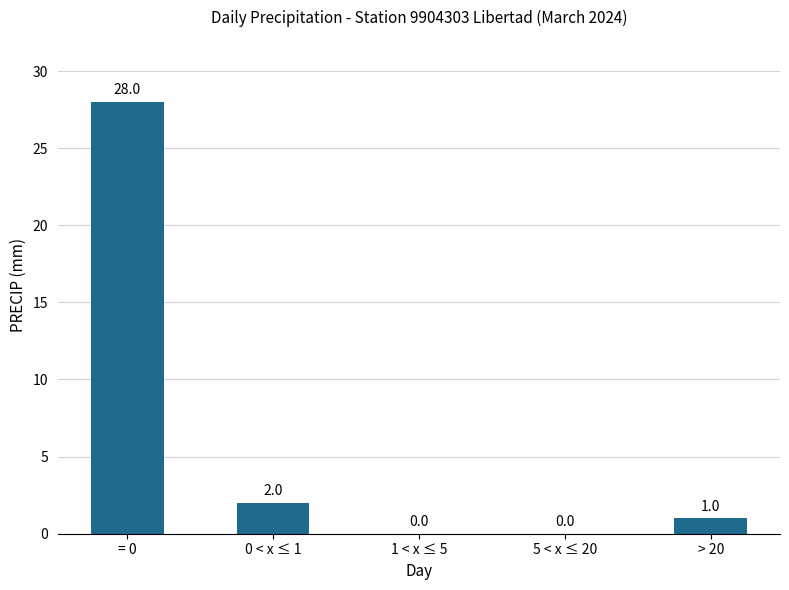

What is the maximum value shown in the chart?

28